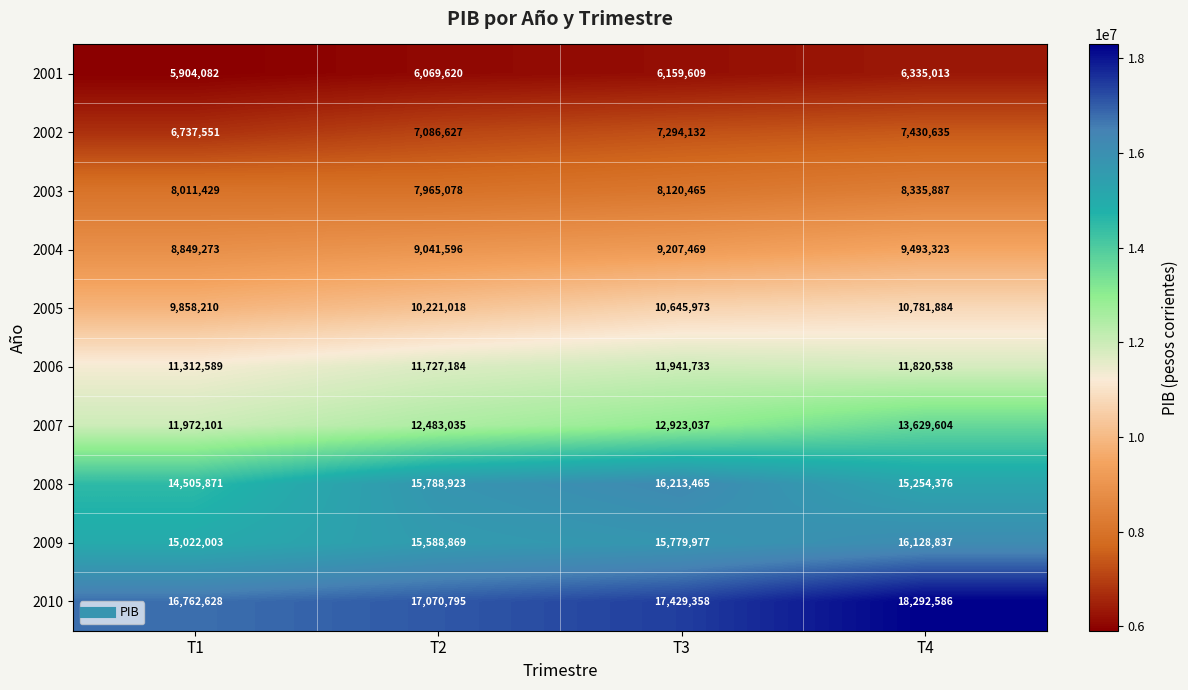

At T1, list the series in order from largest to smallest.

2010, 2009, 2008, 2007, 2006, 2005, 2004, 2003, 2002, 2001